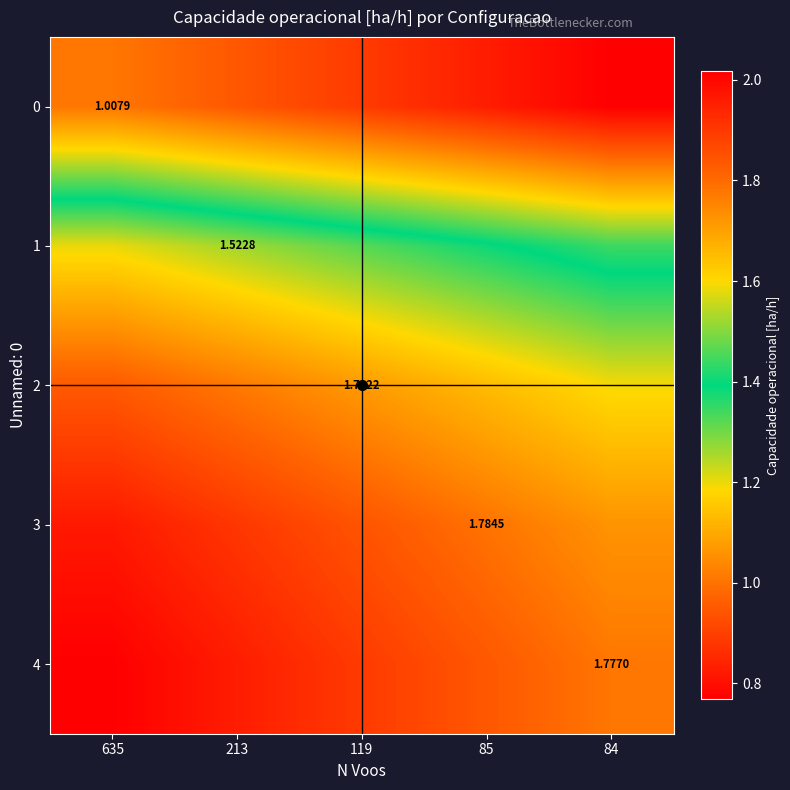

Count the 1 values in the range 1 to 2.

5